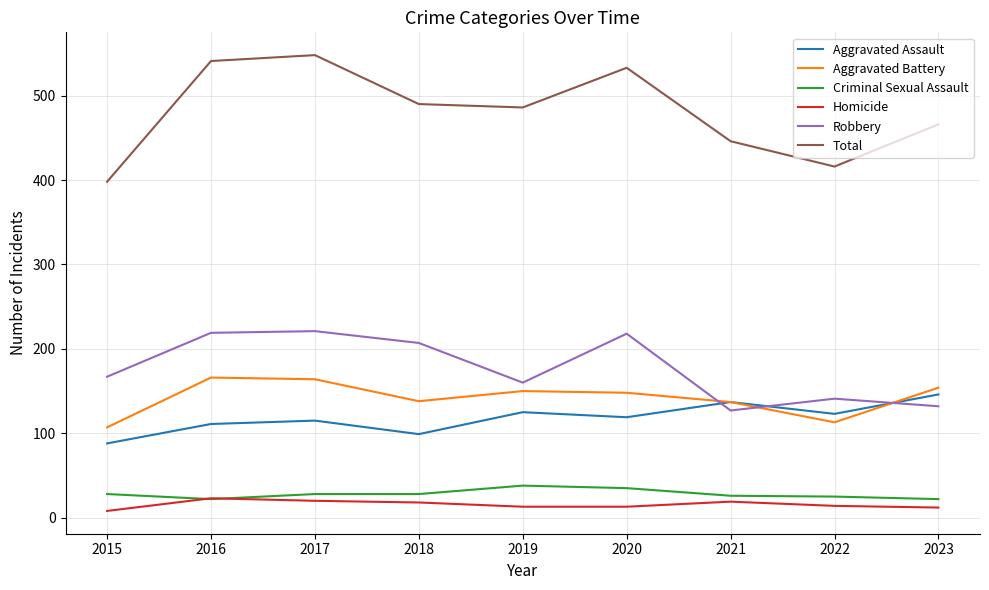

True or false: Robbery and Criminal Sexual Assault intersect in this chart.

False